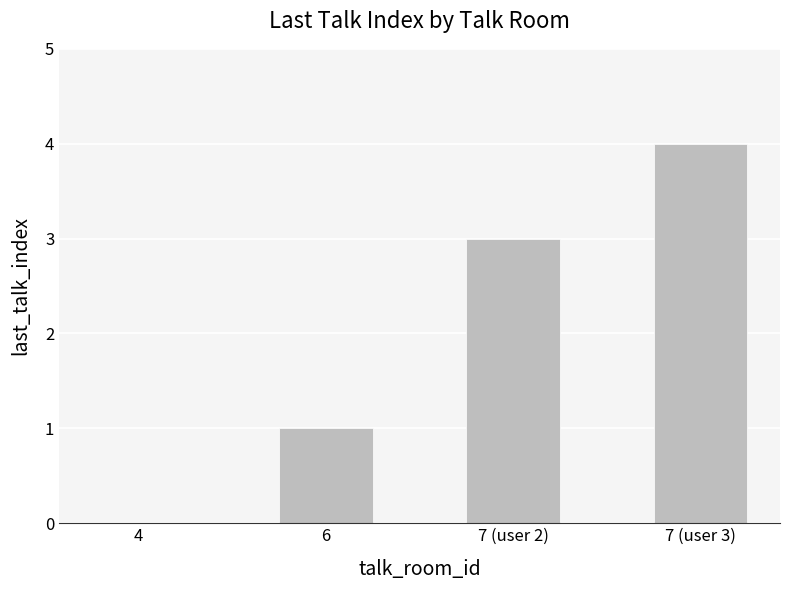

What is the maximum value shown in the chart?

4